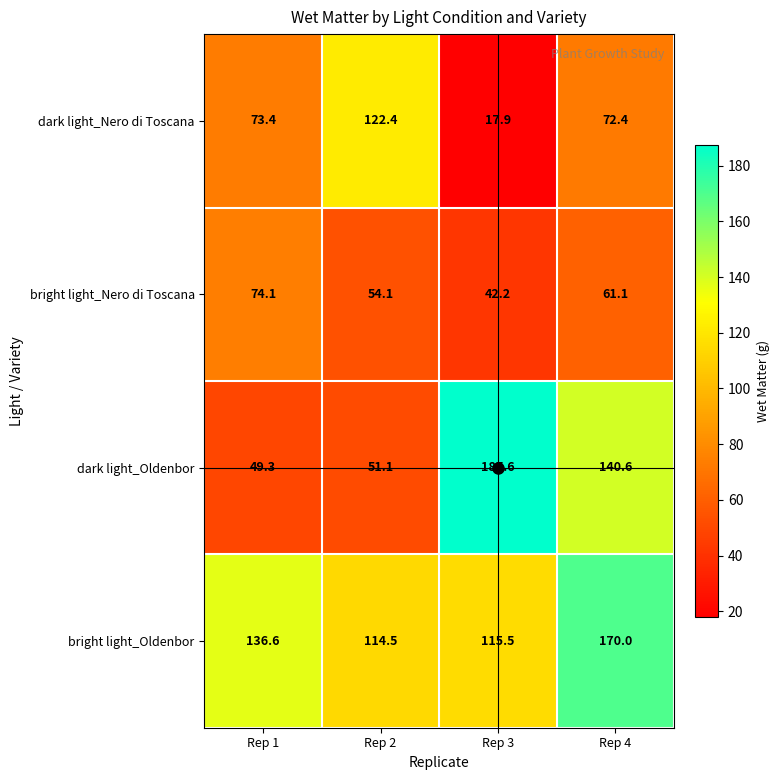

How many categories are shown in the chart?

4